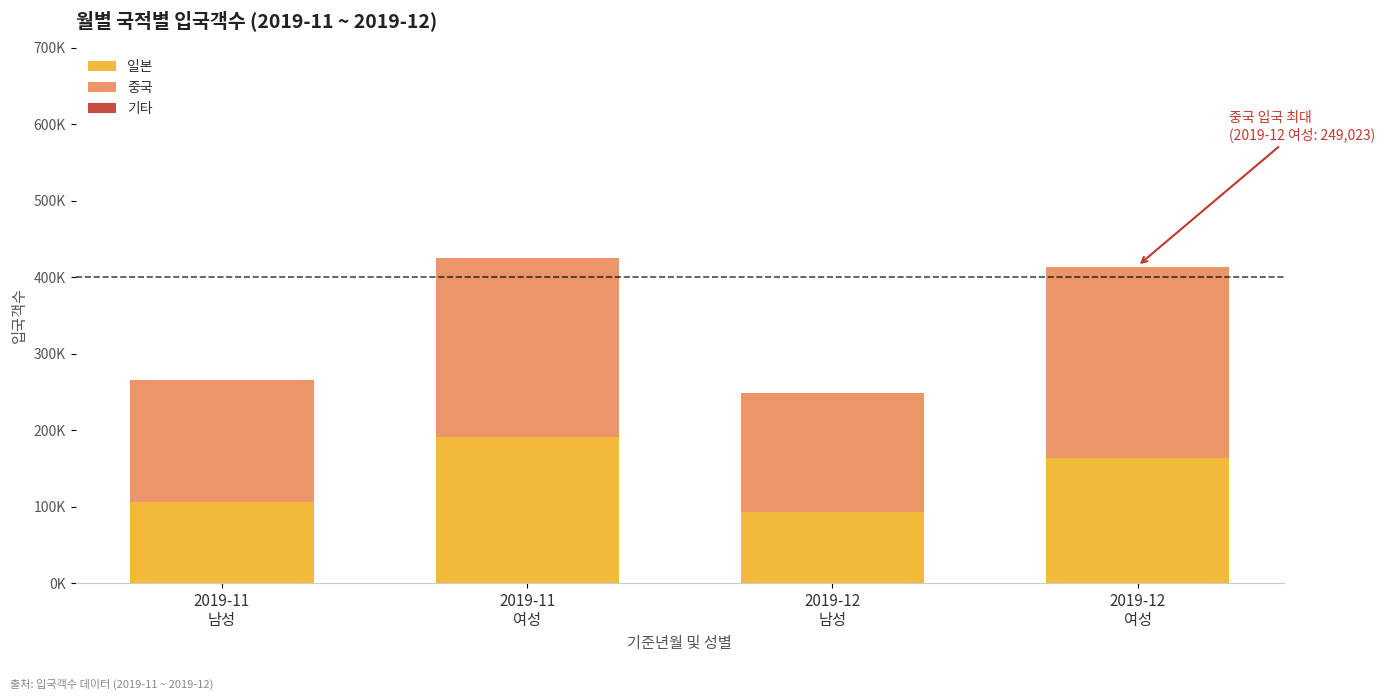

List the series in order of their peak value, highest first.

중국, 일본, 기타